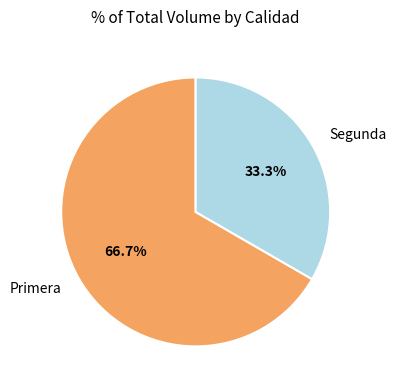

How many slices are in this pie chart?

2